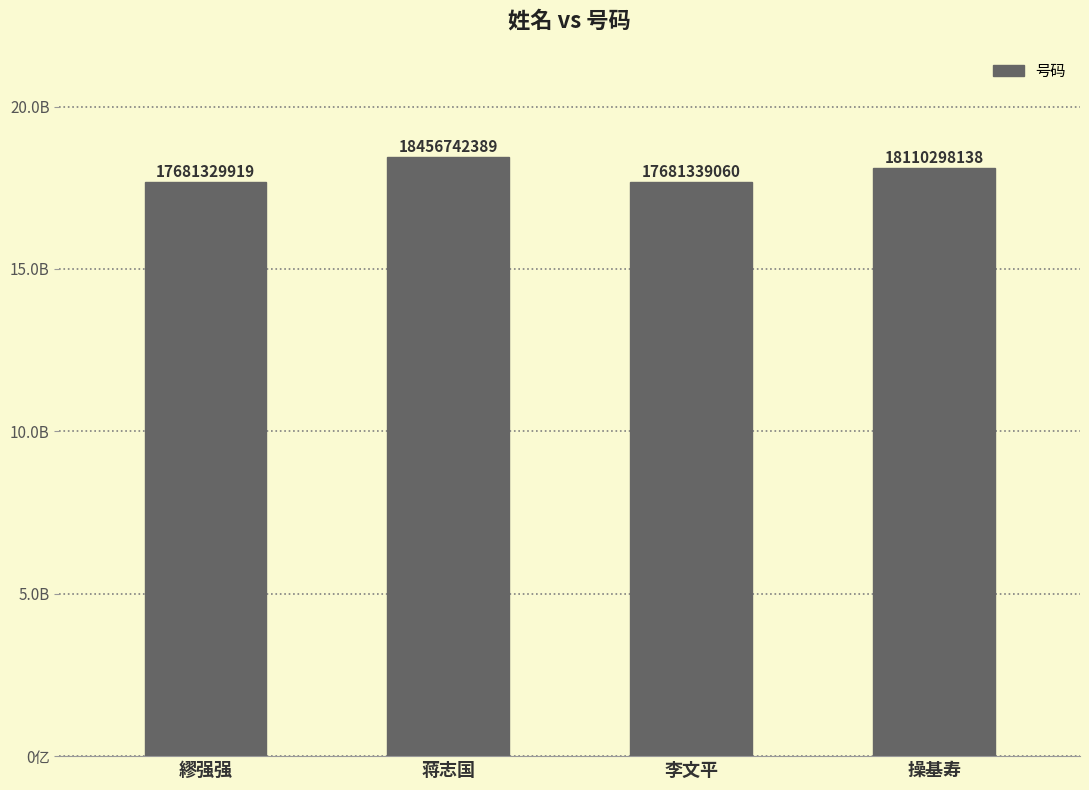

What is the greatest value displayed?

18456742389